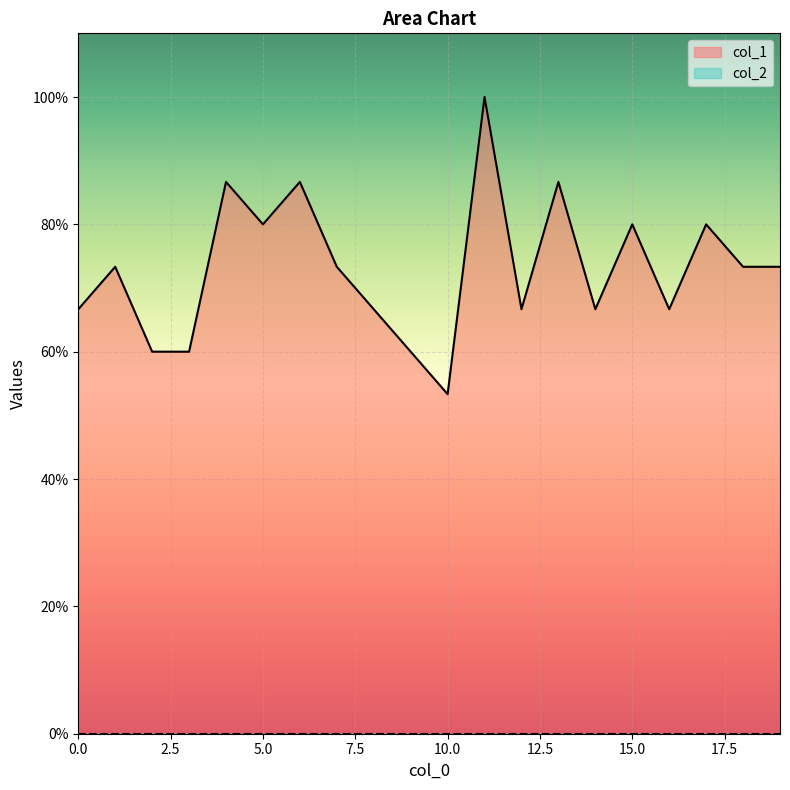

Rank the categories by value from highest to lowest.

11, 4, 6, 13, 5, 15, 17, 1, 7, 18, 19, 0, 8, 12, 14, 16, 2, 3, 9, 10